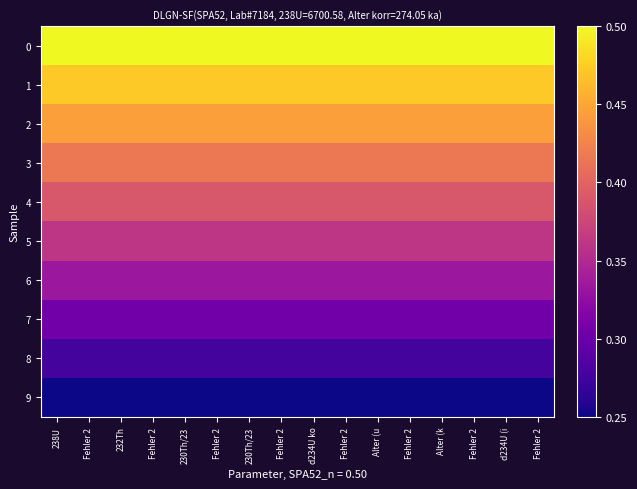

Reading right to left, list all the values displayed in this chart.

0: Fehler 2=0.5	d234U (i=0.5	Fehler 2=0.5	Alter (k=0.5	Fehler 2=0.5	Alter (u=0.5	Fehler 2=0.5	d234U ko=0.5	Fehler 2=0.5	230Th/23=0.5	Fehler 2=0.5	230Th/23=0.5	Fehler 2=0.5	232Th=0.5	Fehler 2=0.5	238U=0.5
1: Fehler 2=0.5	d234U (i=0.5	Fehler 2=0.5	Alter (k=0.5	Fehler 2=0.5	Alter (u=0.5	Fehler 2=0.5	d234U ko=0.5	Fehler 2=0.5	230Th/23=0.5	Fehler 2=0.5	230Th/23=0.5	Fehler 2=0.5	232Th=0.5	Fehler 2=0.5	238U=0.5
2: Fehler 2=0.4	d234U (i=0.4	Fehler 2=0.4	Alter (k=0.4	Fehler 2=0.4	Alter (u=0.4	Fehler 2=0.4	d234U ko=0.4	Fehler 2=0.4	230Th/23=0.4	Fehler 2=0.4	230Th/23=0.4	Fehler 2=0.4	232Th=0.4	Fehler 2=0.4	238U=0.4
3: Fehler 2=0.4	d234U (i=0.4	Fehler 2=0.4	Alter (k=0.4	Fehler 2=0.4	Alter (u=0.4	Fehler 2=0.4	d234U ko=0.4	Fehler 2=0.4	230Th/23=0.4	Fehler 2=0.4	230Th/23=0.4	Fehler 2=0.4	232Th=0.4	Fehler 2=0.4	238U=0.4
4: Fehler 2=0.4	d234U (i=0.4	Fehler 2=0.4	Alter (k=0.4	Fehler 2=0.4	Alter (u=0.4	Fehler 2=0.4	d234U ko=0.4	Fehler 2=0.4	230Th/23=0.4	Fehler 2=0.4	230Th/23=0.4	Fehler 2=0.4	232Th=0.4	Fehler 2=0.4	238U=0.4
5: Fehler 2=0.4	d234U (i=0.4	Fehler 2=0.4	Alter (k=0.4	Fehler 2=0.4	Alter (u=0.4	Fehler 2=0.4	d234U ko=0.4	Fehler 2=0.4	230Th/23=0.4	Fehler 2=0.4	230Th/23=0.4	Fehler 2=0.4	232Th=0.4	Fehler 2=0.4	238U=0.4
6: Fehler 2=0.3	d234U (i=0.3	Fehler 2=0.3	Alter (k=0.3	Fehler 2=0.3	Alter (u=0.3	Fehler 2=0.3	d234U ko=0.3	Fehler 2=0.3	230Th/23=0.3	Fehler 2=0.3	230Th/23=0.3	Fehler 2=0.3	232Th=0.3	Fehler 2=0.3	238U=0.3
7: Fehler 2=0.3	d234U (i=0.3	Fehler 2=0.3	Alter (k=0.3	Fehler 2=0.3	Alter (u=0.3	Fehler 2=0.3	d234U ko=0.3	Fehler 2=0.3	230Th/23=0.3	Fehler 2=0.3	230Th/23=0.3	Fehler 2=0.3	232Th=0.3	Fehler 2=0.3	238U=0.3
8: Fehler 2=0.3	d234U (i=0.3	Fehler 2=0.3	Alter (k=0.3	Fehler 2=0.3	Alter (u=0.3	Fehler 2=0.3	d234U ko=0.3	Fehler 2=0.3	230Th/23=0.3	Fehler 2=0.3	230Th/23=0.3	Fehler 2=0.3	232Th=0.3	Fehler 2=0.3	238U=0.3
9: Fehler 2=0.2	d234U (i=0.2	Fehler 2=0.2	Alter (k=0.2	Fehler 2=0.2	Alter (u=0.2	Fehler 2=0.2	d234U ko=0.2	Fehler 2=0.2	230Th/23=0.2	Fehler 2=0.2	230Th/23=0.2	Fehler 2=0.2	232Th=0.2	Fehler 2=0.2	238U=0.2